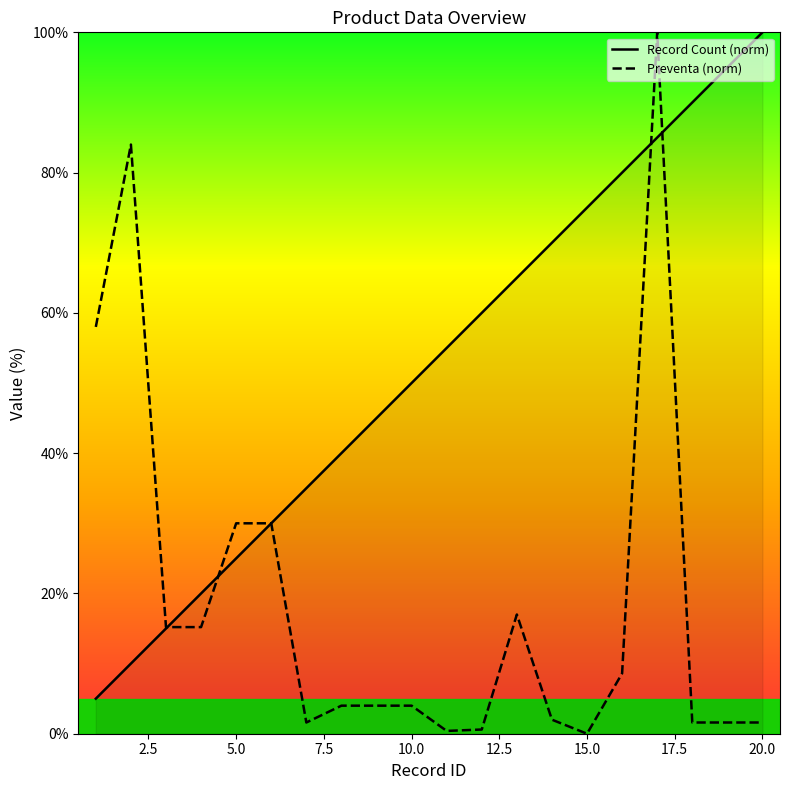

Does the chart have visible grid lines?

No